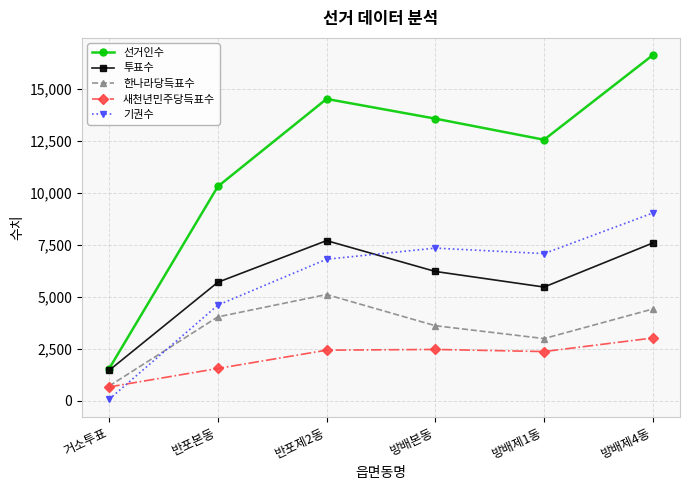

How many interior local valleys does the 투표수 series have?

1